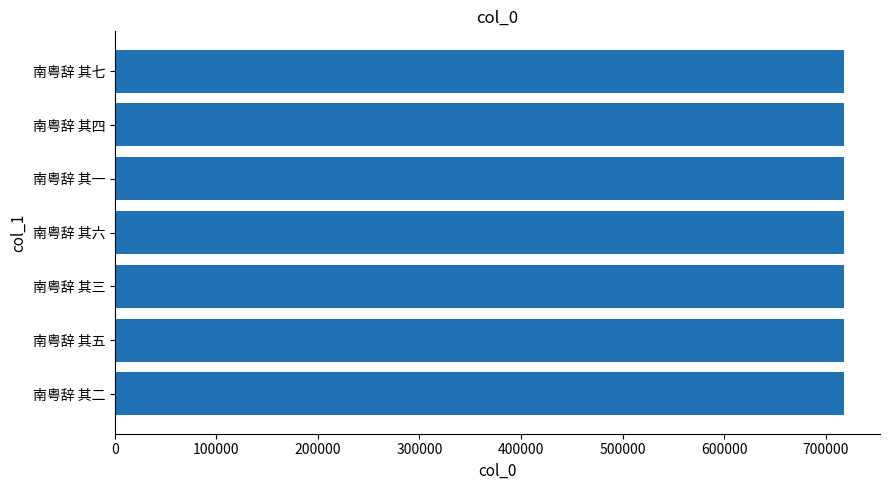

What is the value of the 2nd bar from the top?

717516